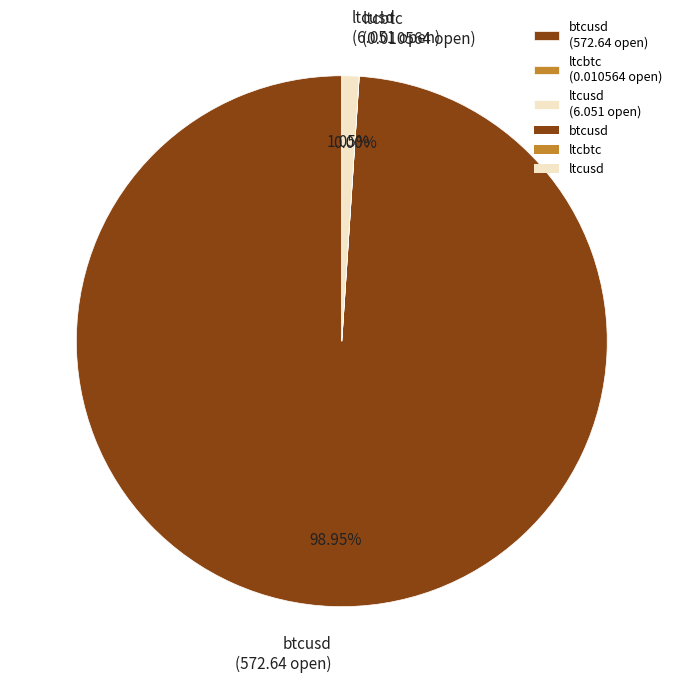

Which slice represents more than half of the pie?

btcusd